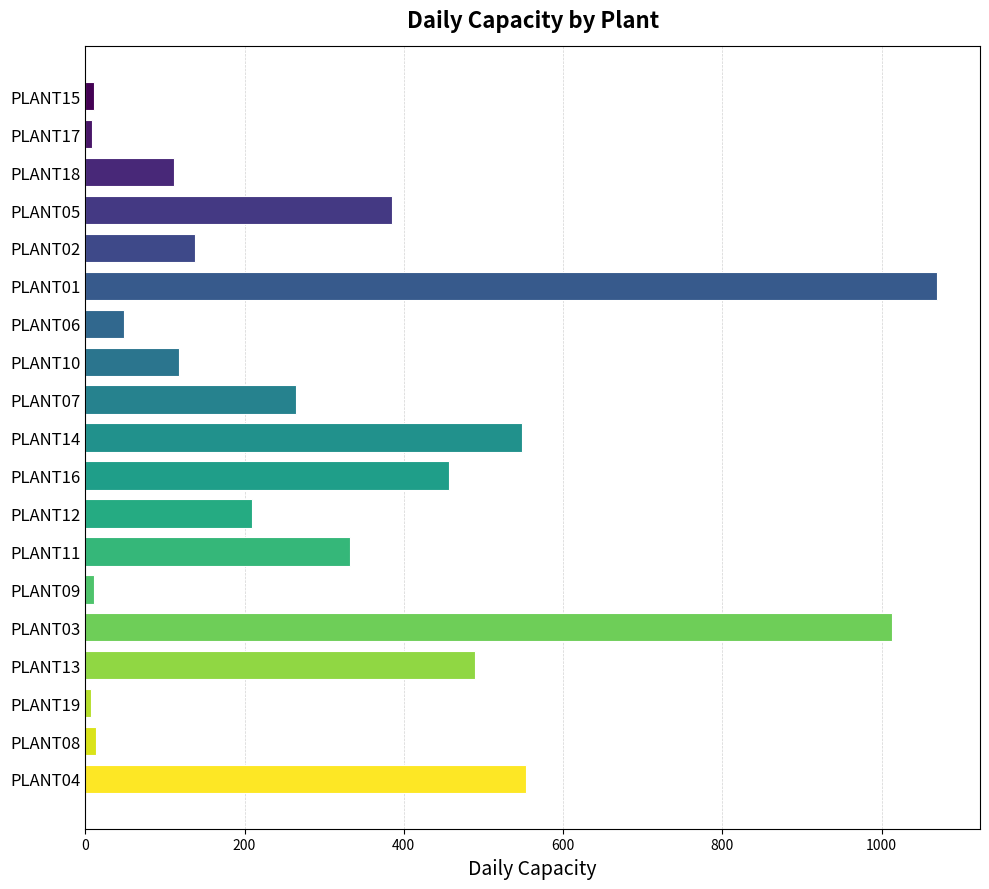

The value at PLANT01 is 1649. True or false?

False